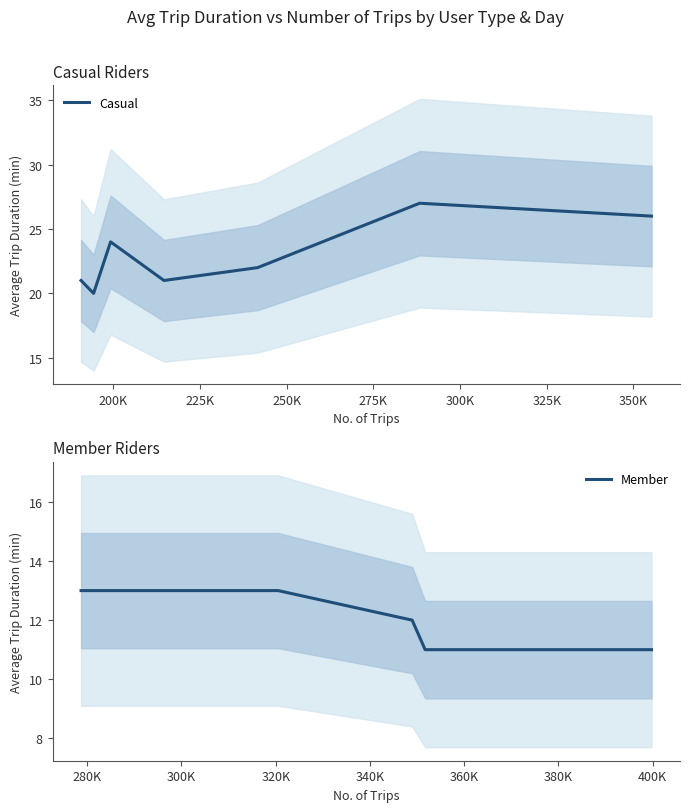

What is the minimum value for Member?

11